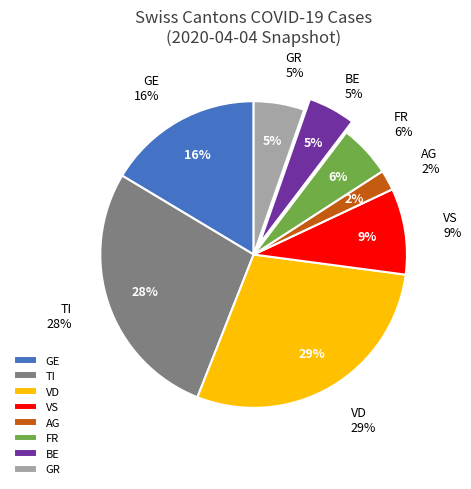

Count the number of slices in the pie.

8